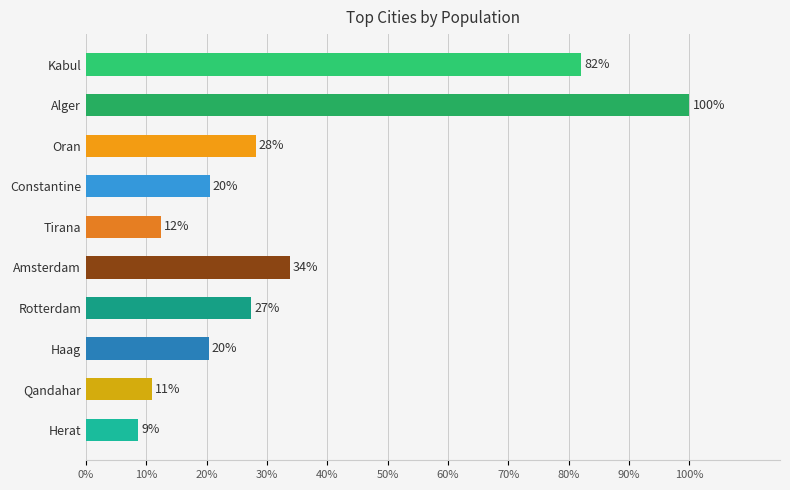

Are the bars horizontal?

Yes